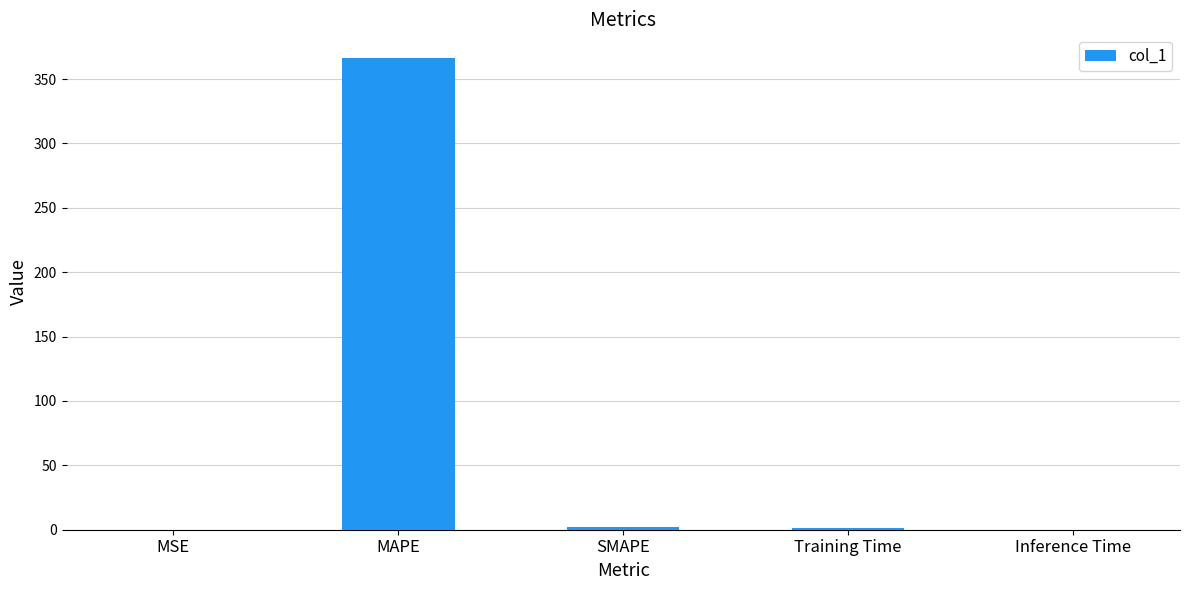

Is it true that the value at MAPE is 366.4?

True